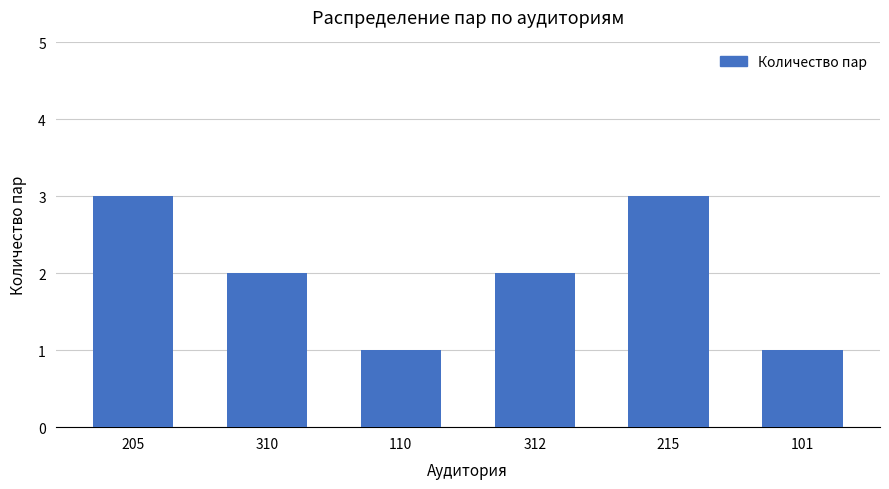

Approximately how many times larger is the value at 205 compared to 215?

1.0